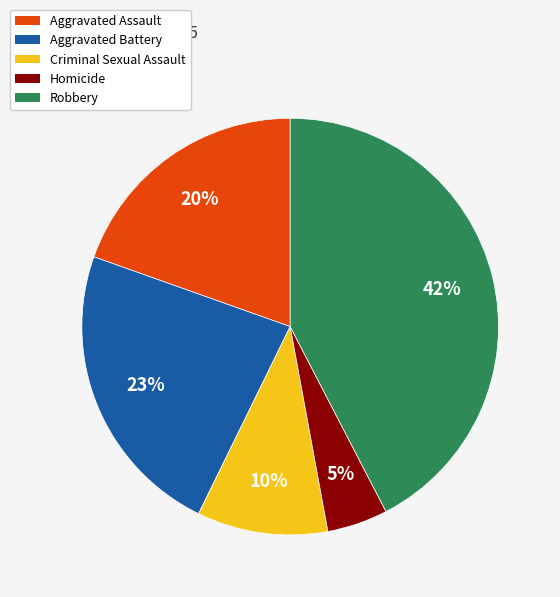

Is the sum of Aggravated Assault and Homicide greater than half?

No